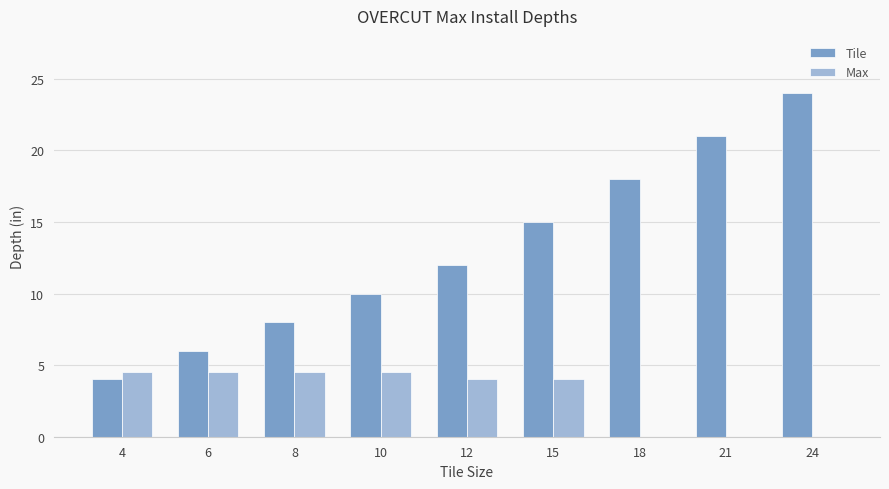

Where is Tile nearest to the value 14?

15